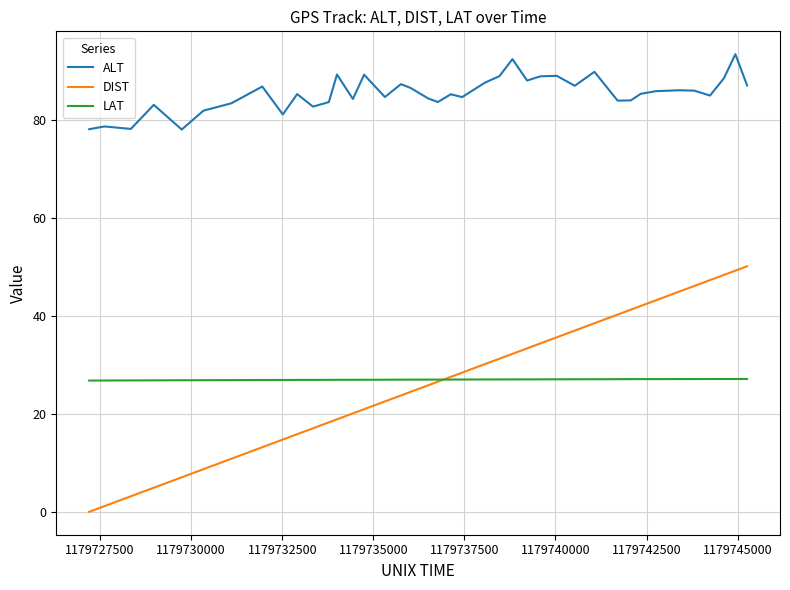

True or false: LAT and ALT cross at least once.

False